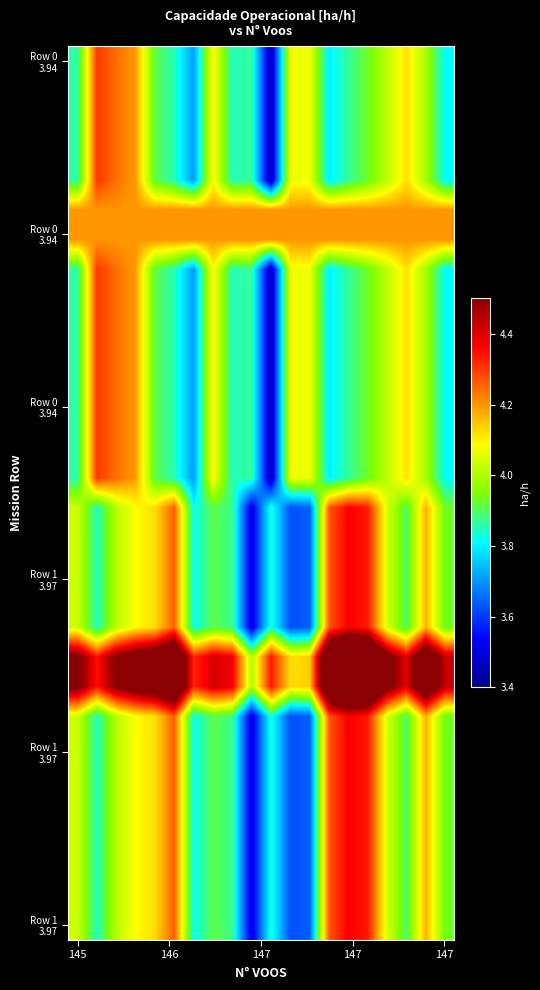

At which category is the sum across all series the highest?

15